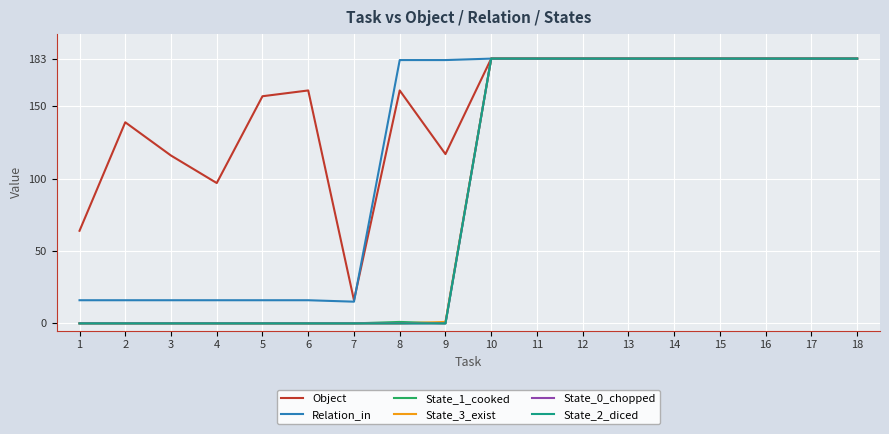

Does the chart display data point markers on the line(s)?

No